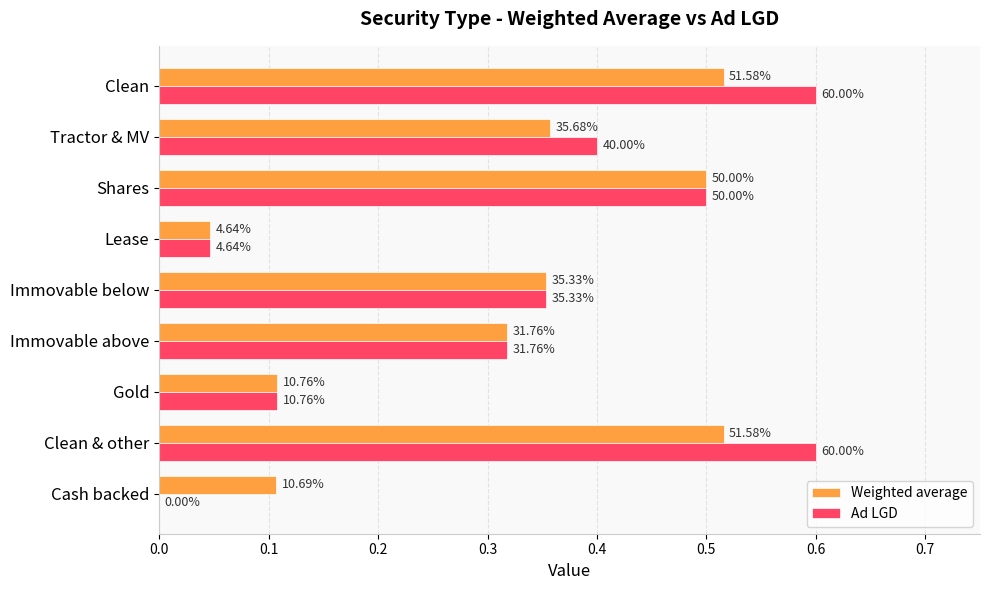

Reading left to right, extract all data points from this chart.

Weighted average: 0.1	0.5	0.1	0.3	0.4	0.0	0.5	0.4	0.5
Ad LGD: 0.0	0.6	0.1	0.3	0.4	0.0	0.5	0.4	0.6